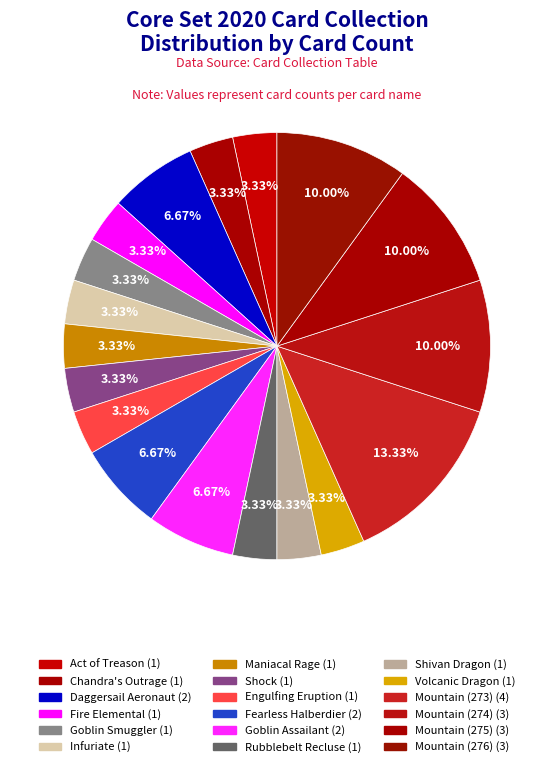

Is there a majority slice in this chart?

No